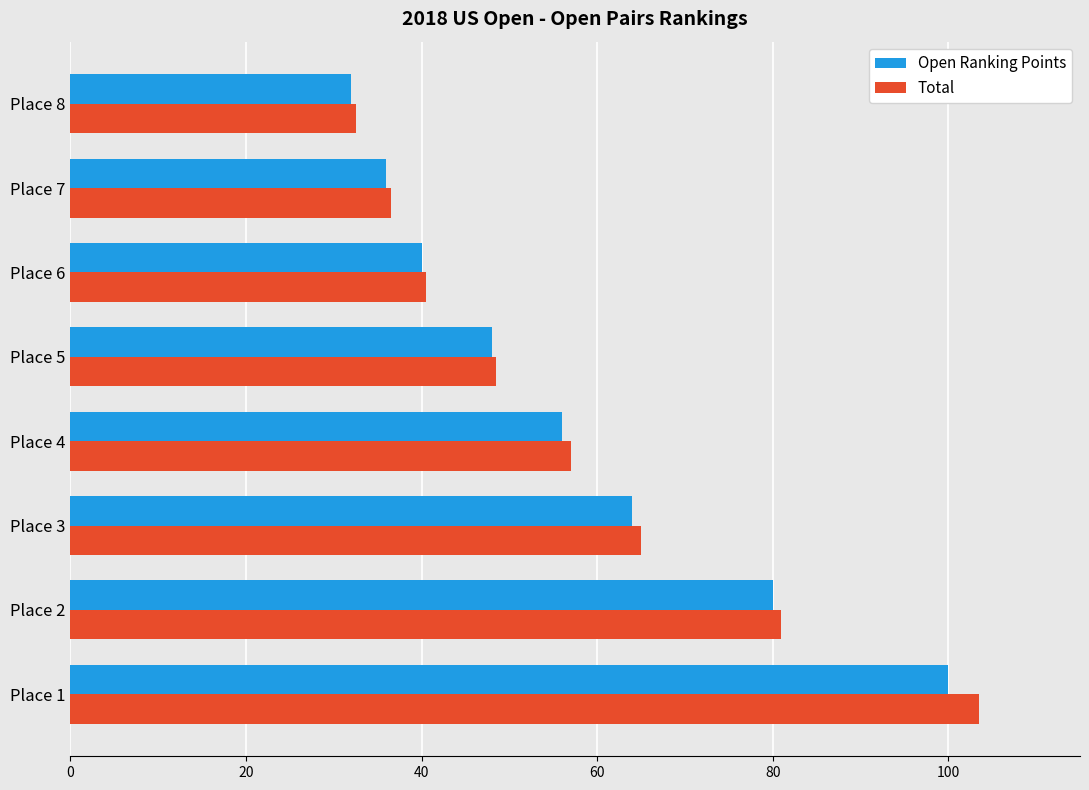

At which label is Total closest to 68?

Place 3